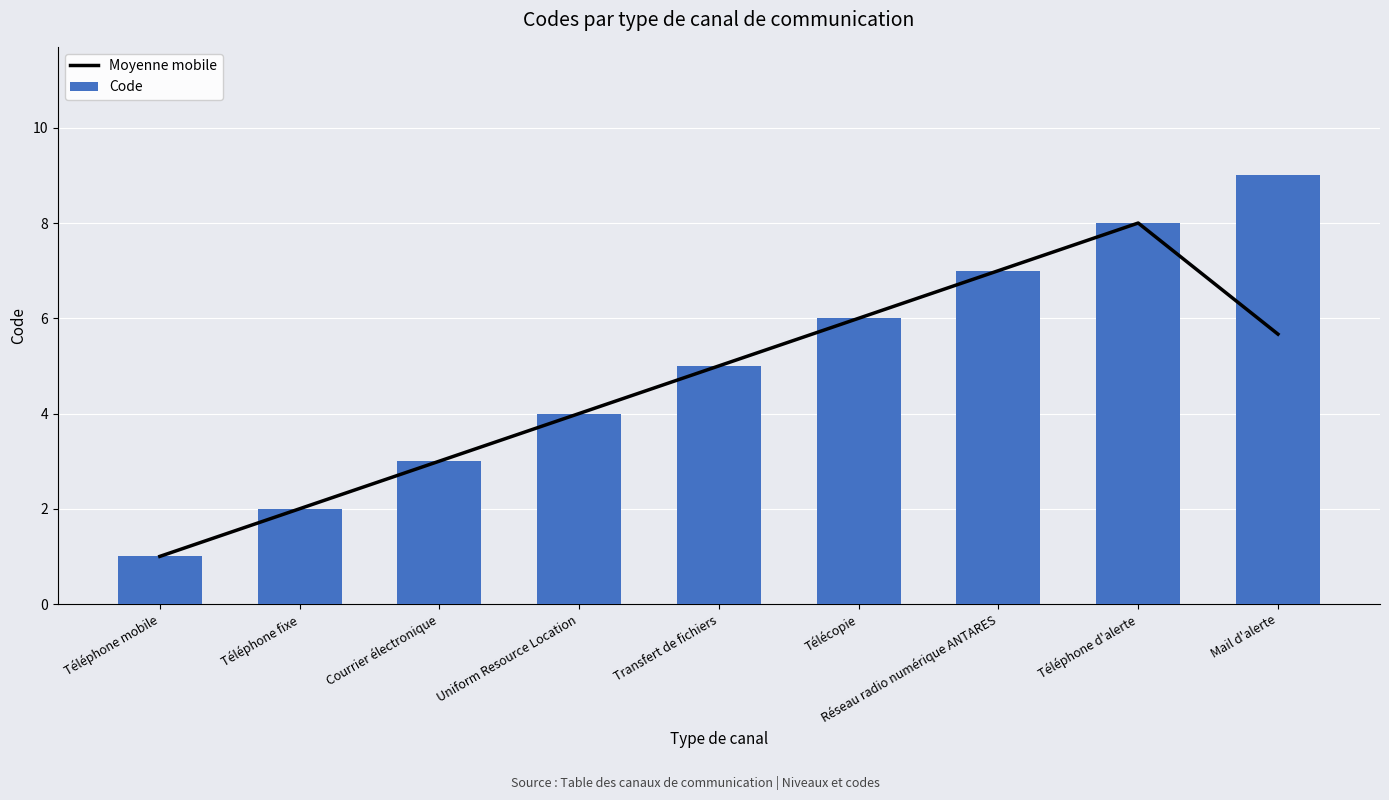

Rank the series by their maximum value, from highest to lowest.

Code, Moyenne mobile